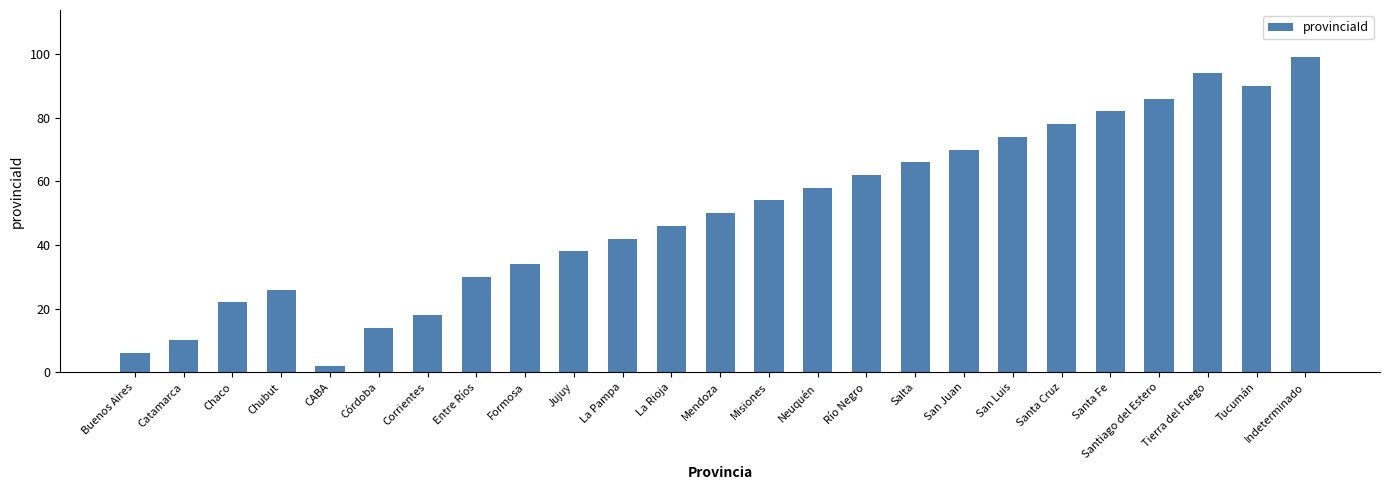

List the labels in order of value, largest first.

Indeterminado, Tierra del Fuego, Tucumán, Santiago del Estero, Santa Fe, Santa Cruz, San Luis, San Juan, Salta, Río Negro, Neuquén, Misiones, Mendoza, La Rioja, La Pampa, Jujuy, Formosa, Entre Ríos, Chubut, Chaco, Corrientes, Córdoba, Catamarca, Buenos Aires, CABA